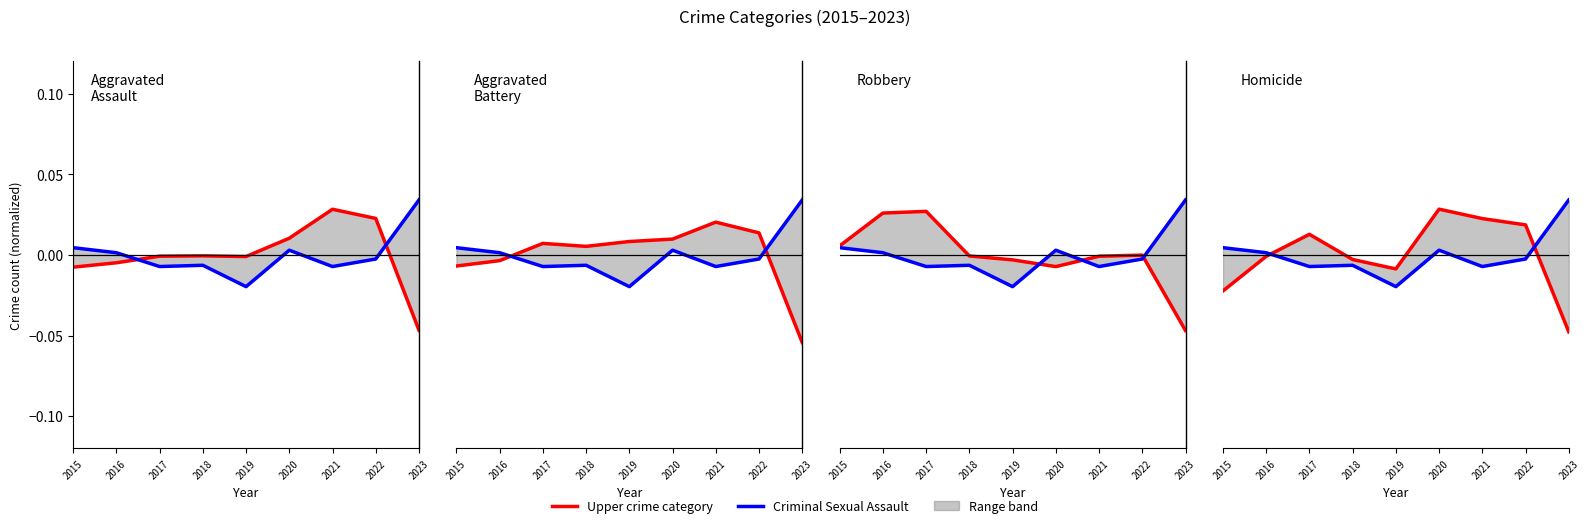

Which label corresponds to the largest value in the chart?

2023